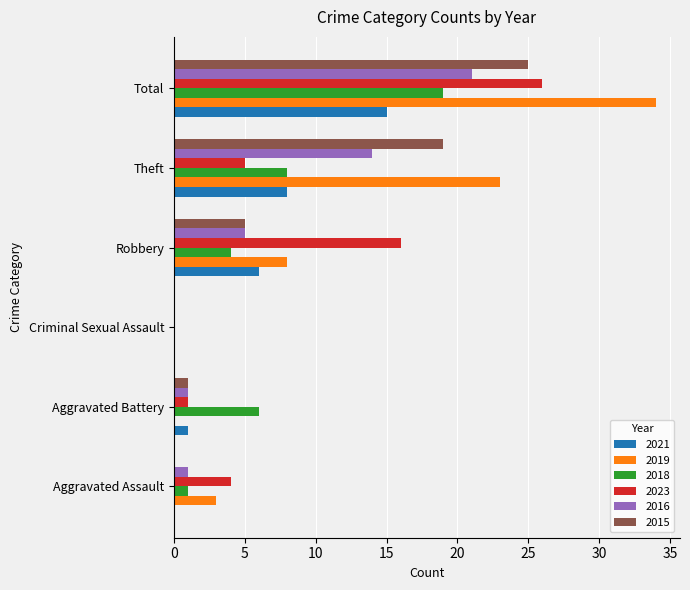

At which label does 2016 reach its peak?

Total